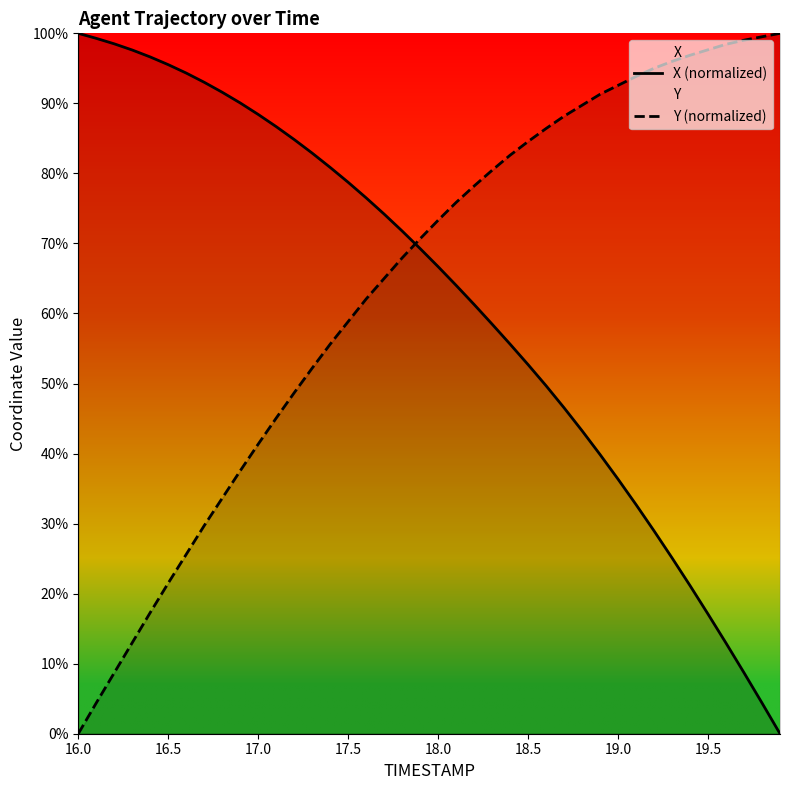

Is the value of X (normalized) at 22 greater than the value of Y (normalized) at 26?

No